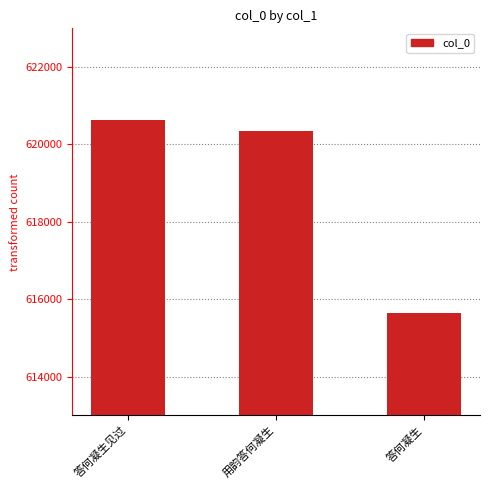

How many values are below 620352?

1